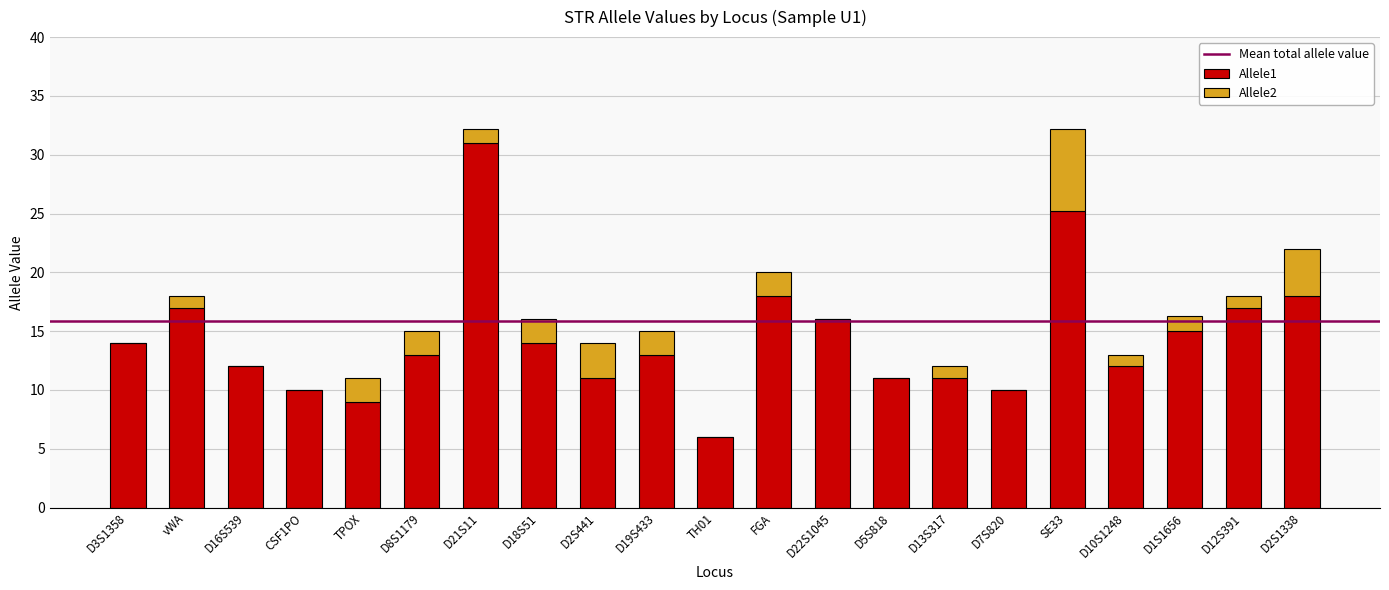

What is the sum of the Allele1 values at D3S1358 and D10S1248?

26.0